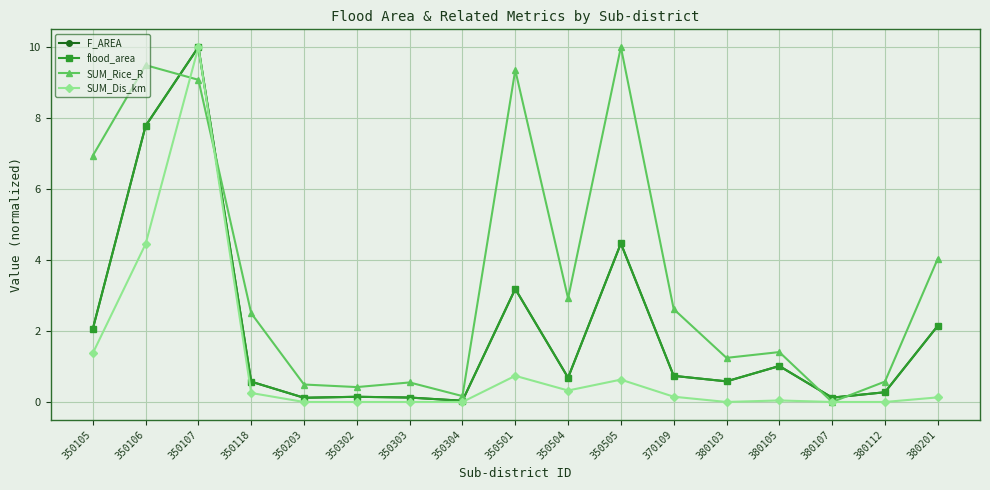

In F_AREA, how many points are lower than both neighbors (excluding endpoints)?

5